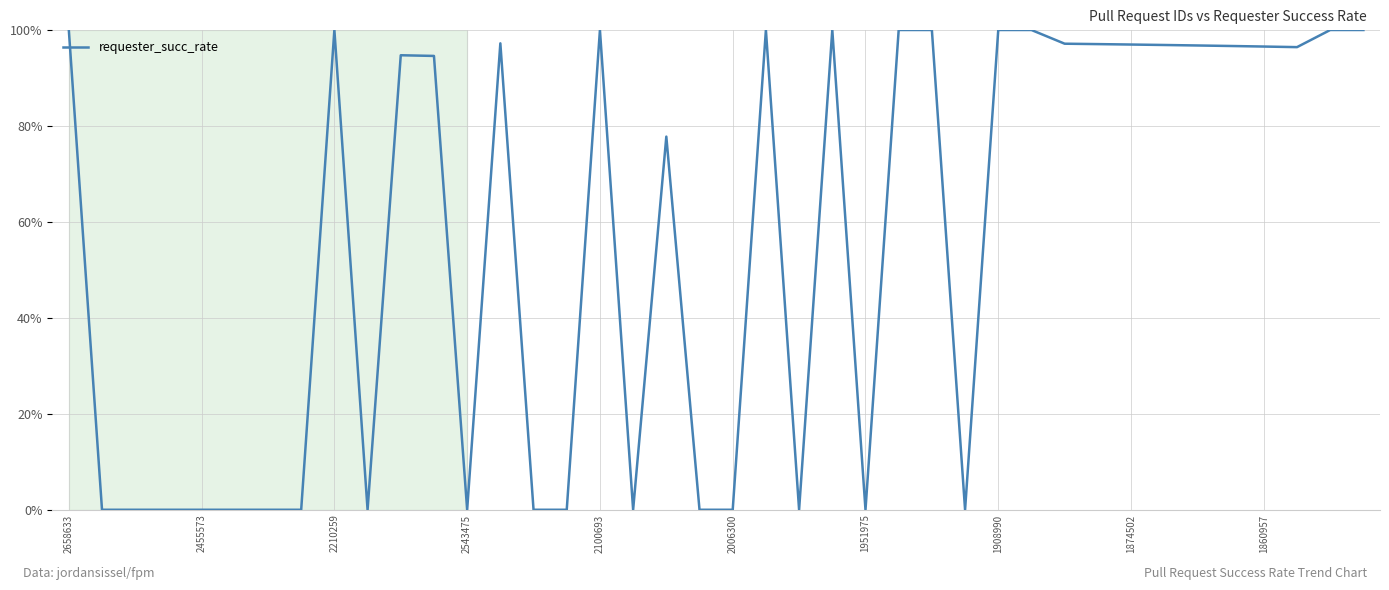

At which label is the value closest to 0?

2455573